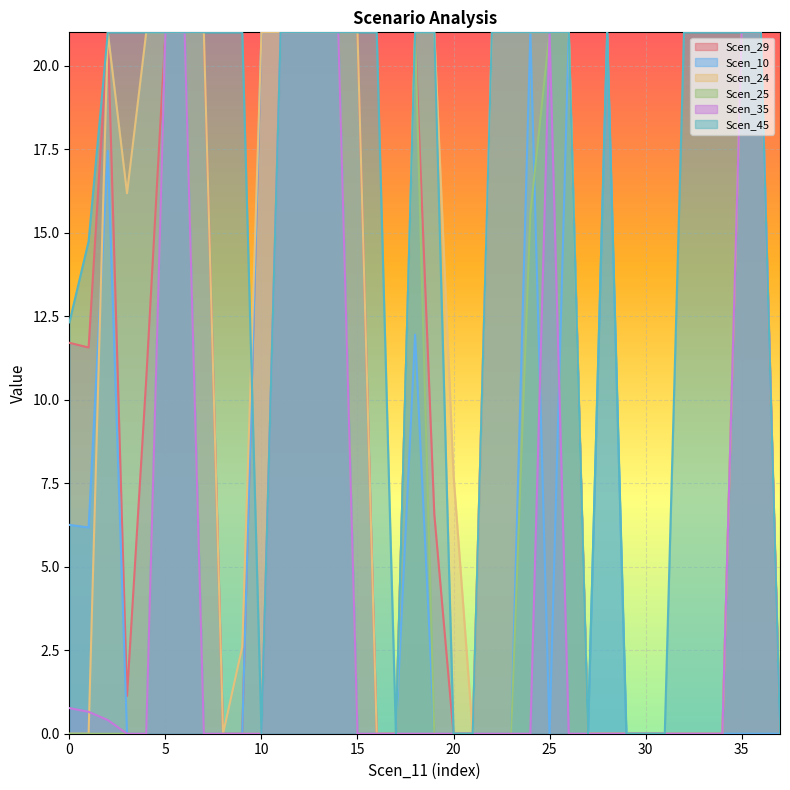

The Scen_35 series shows 0.0 at 21.0. True or false?

True